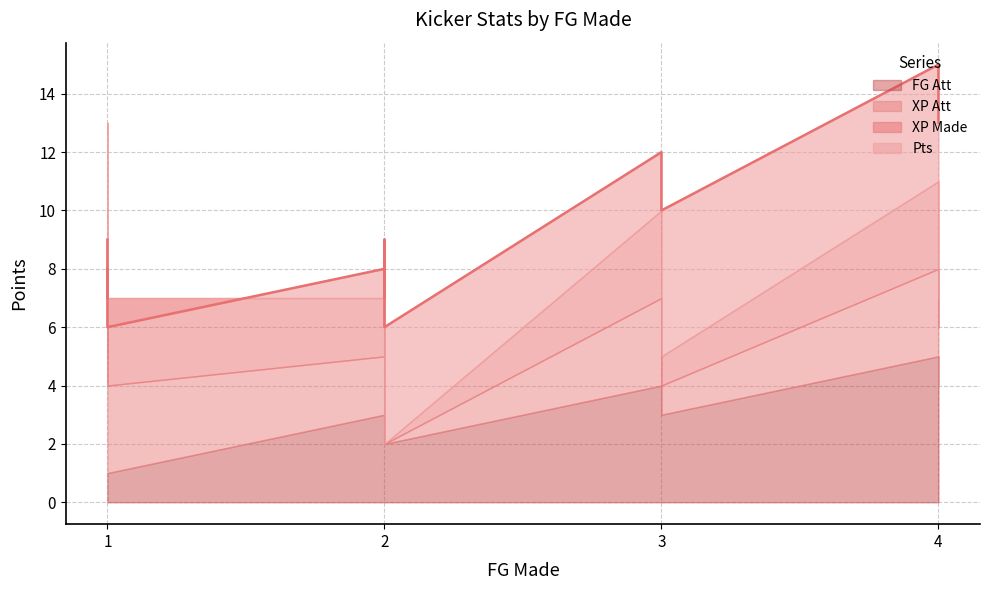

Rank the series at 8 from lowest to highest value.

FG Att, XP Made, XP Att, Pts